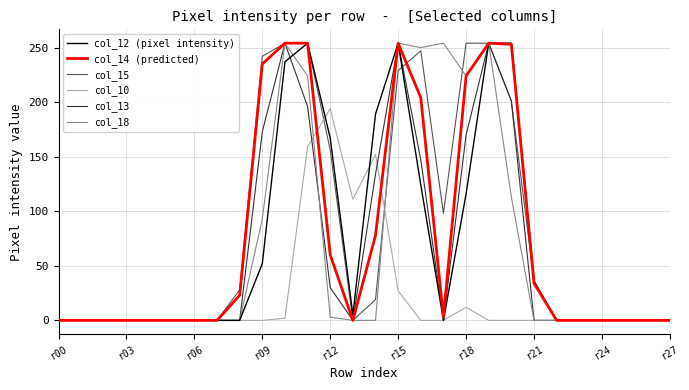

True or false: col_10 and col_13 cross at least once.

True